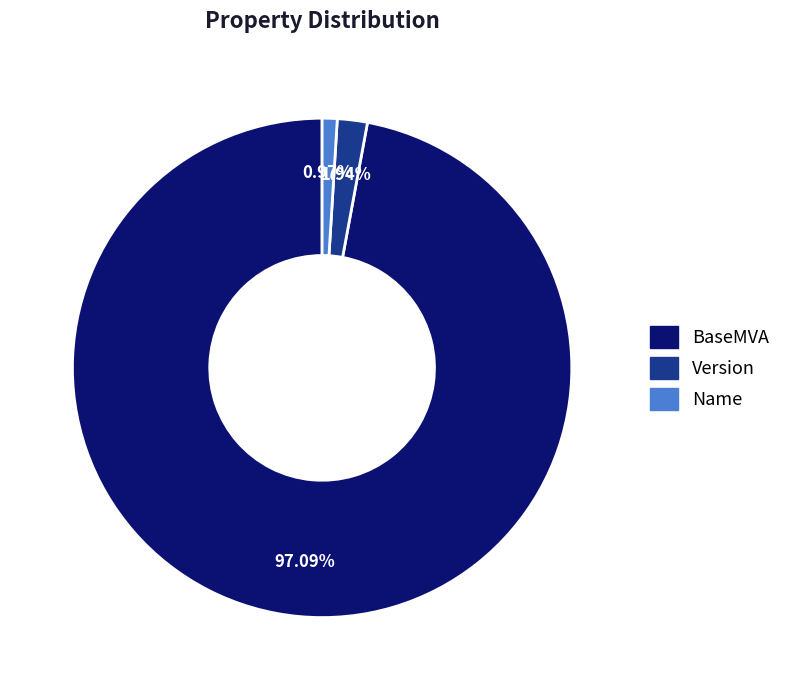

True or false: Version accounts for 2% of the total.

True